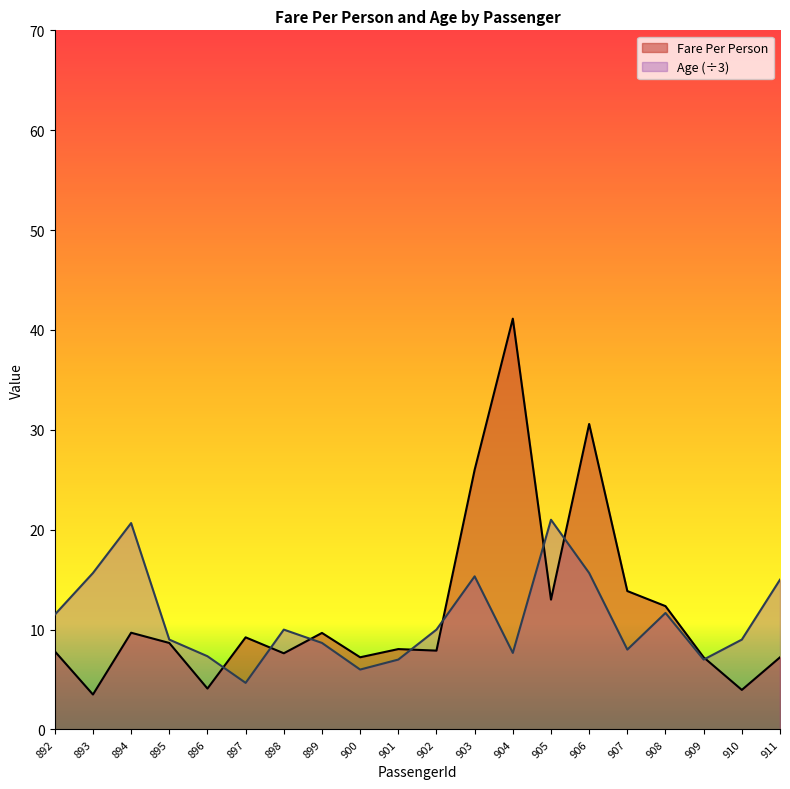

Where is the first local maximum for Fare Per Person?

894